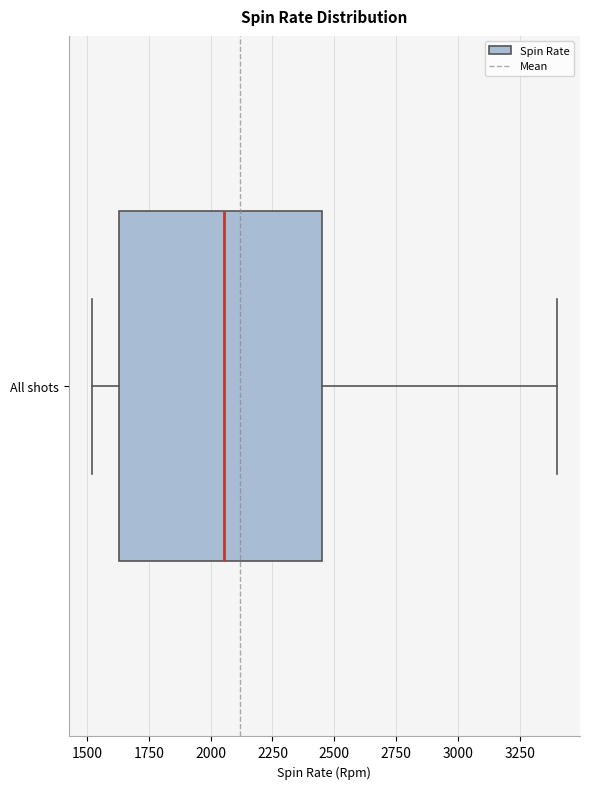

Read this box plot against the x-axis: the position of the median line, the range covered by the box, and the ends of both whiskers. The values are not printed on the chart, so give them approximately, as read against the axis.

median 2050, box 1650 to 2450, whiskers 1500 to 3400